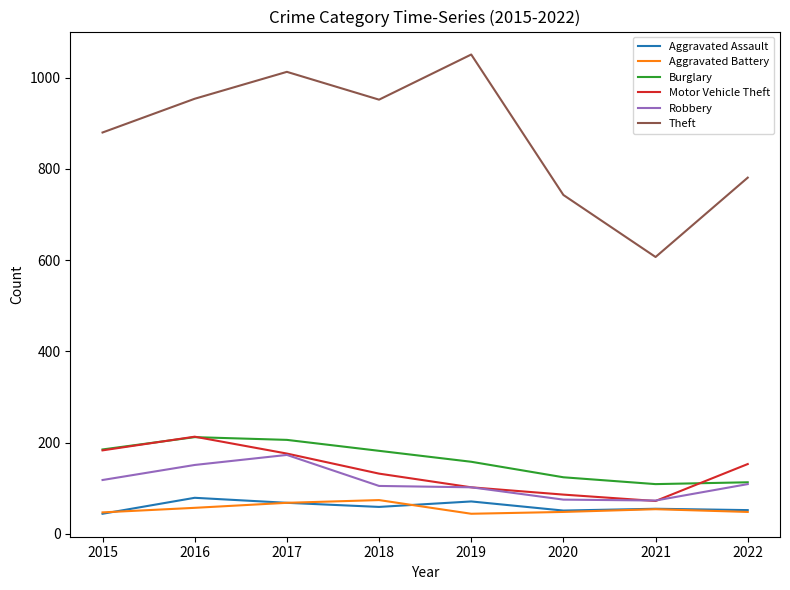

What is the lowest value of the Aggravated Assault series?

44